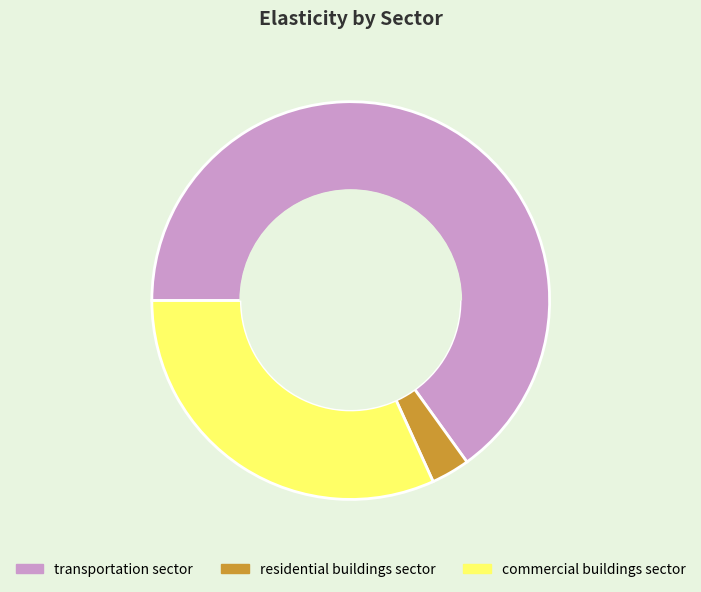

How many slices are in this pie chart?

3